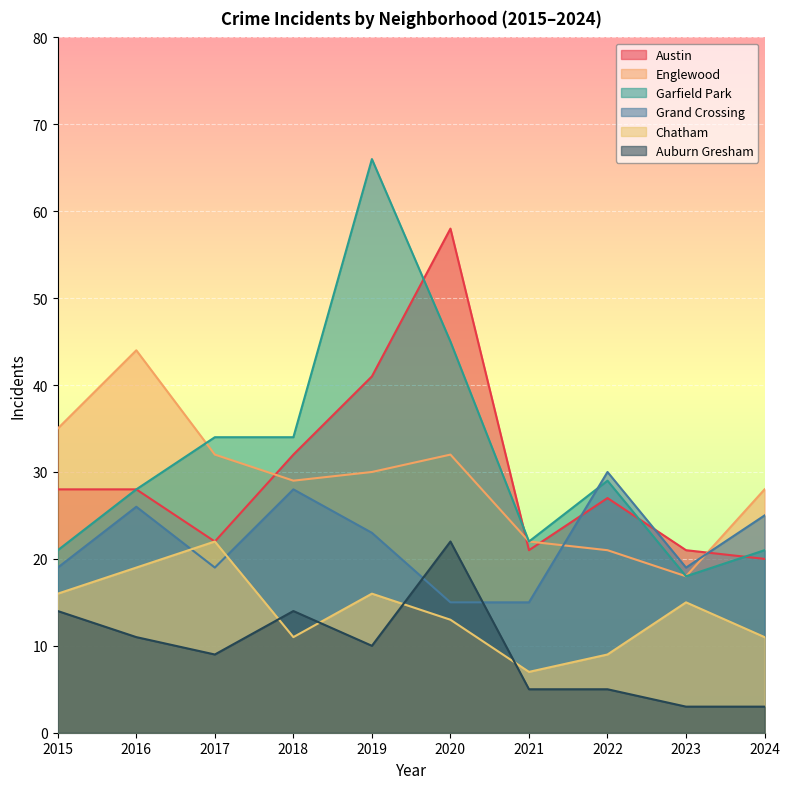

How many distinct data groups are displayed?

6